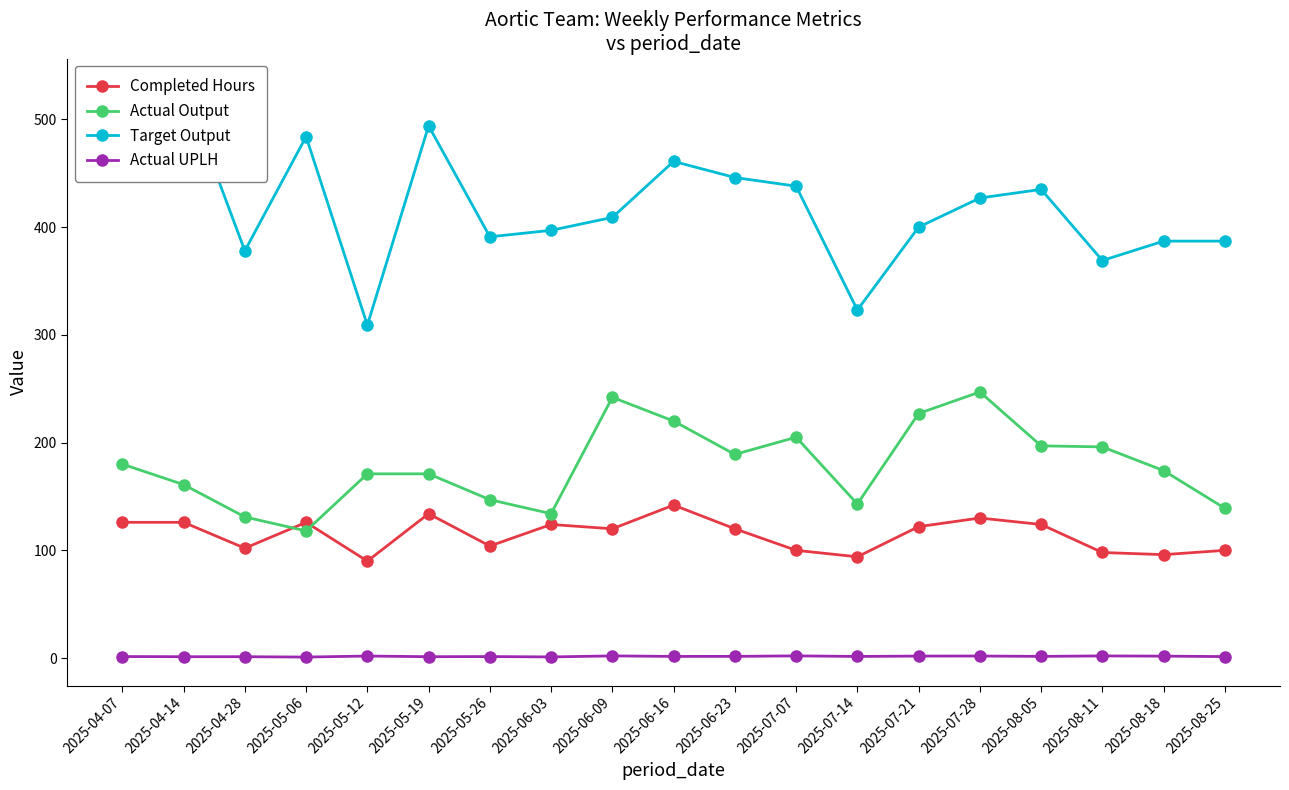

Is the value of Completed Hours at 2025-08-25 greater than the value of Target Output at 2025-06-16?

No